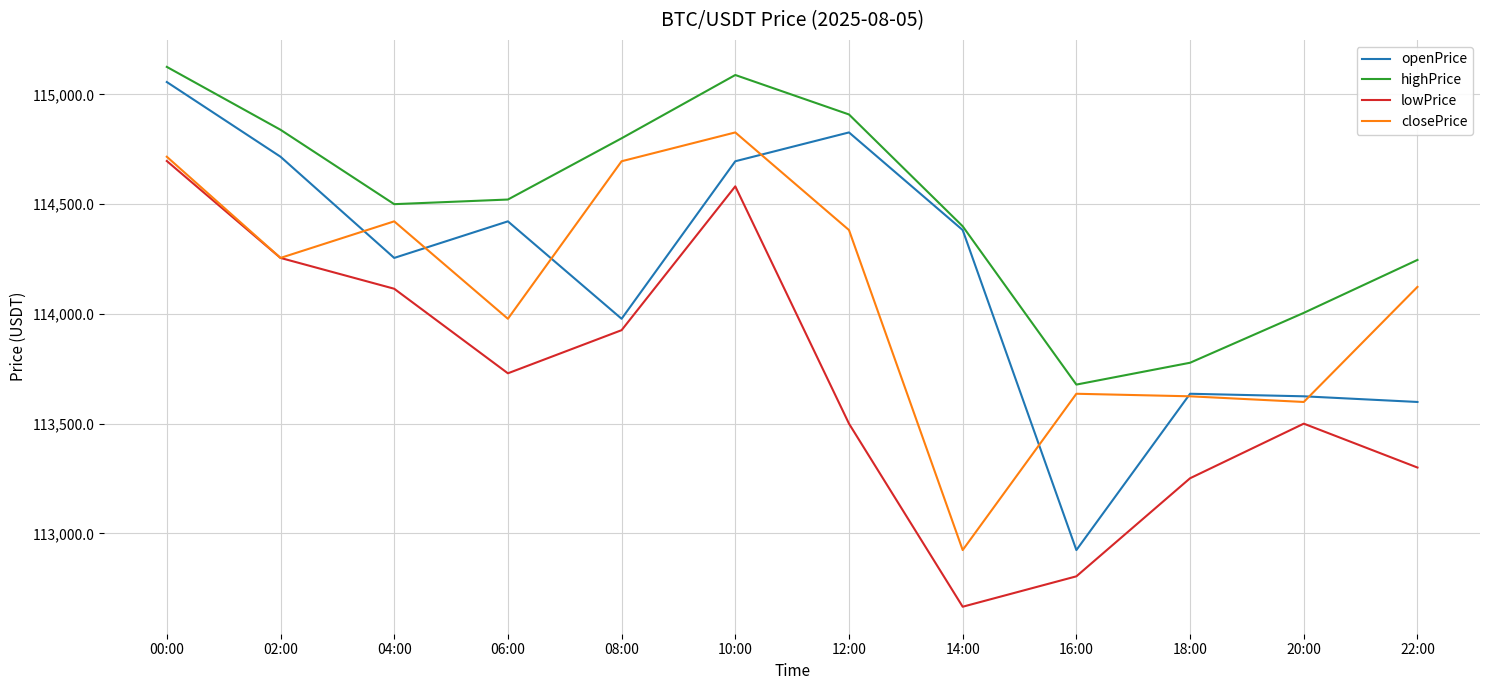

At how many categories does at least one series exceed 113300?

12